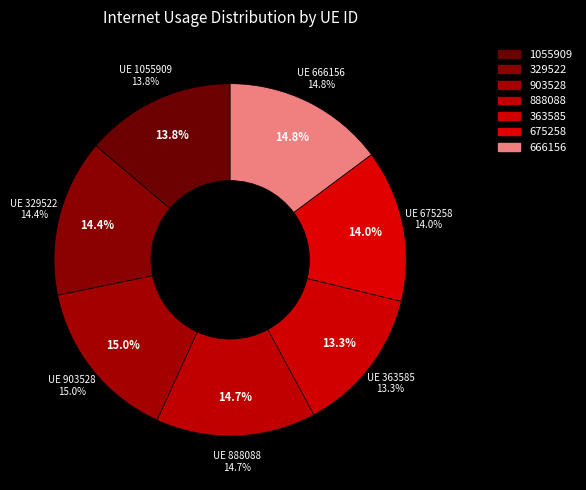

Count the number of slices in the pie.

7